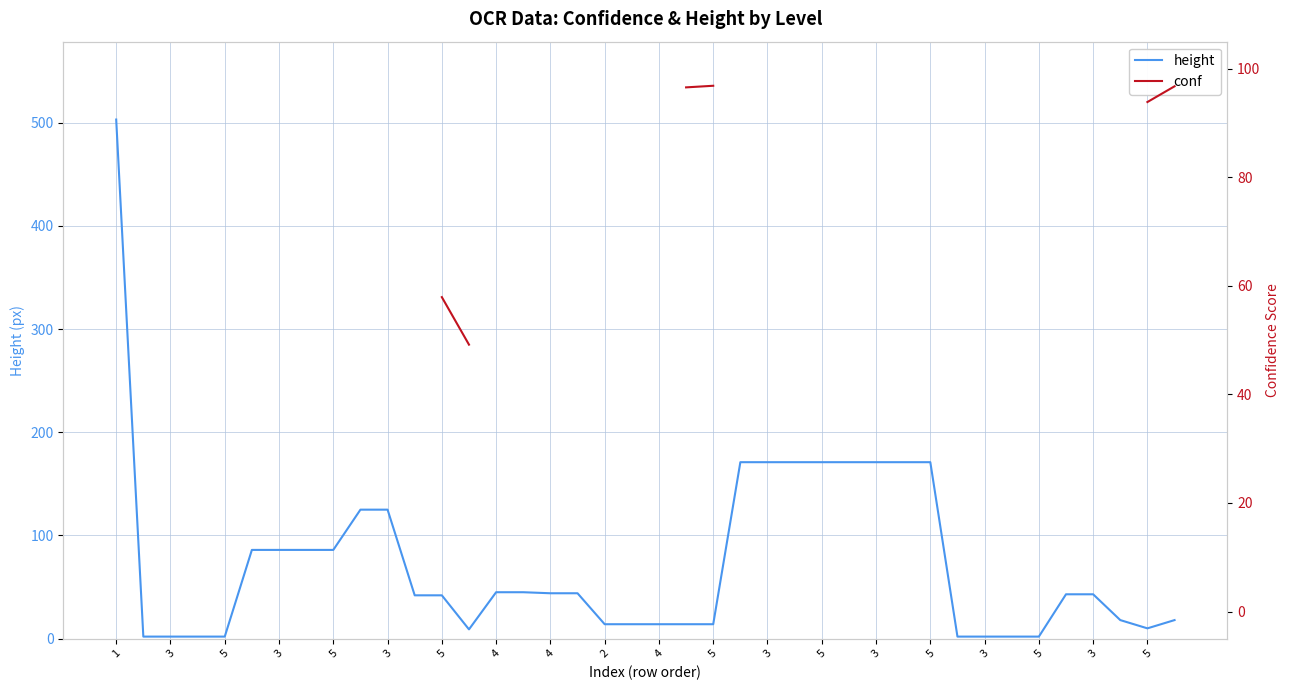

True or false: height and conf cross at least once.

False